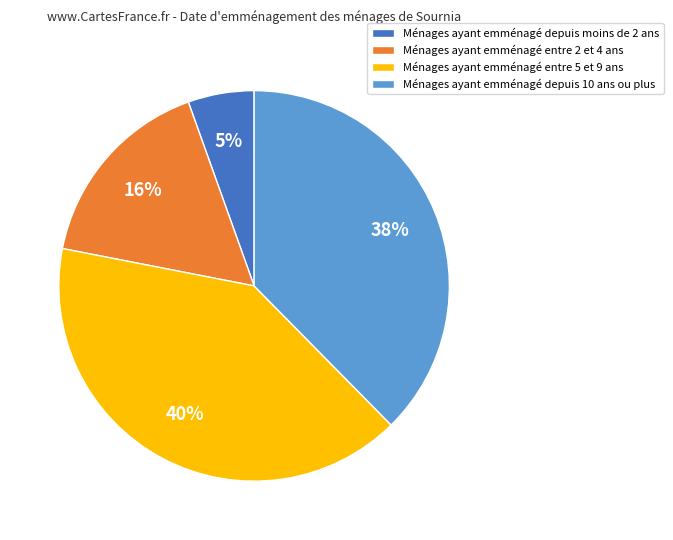

Rank the categories by value from lowest to highest.

Ménages ayant emménagé depuis moins de 2 ans, Ménages ayant emménagé entre 2 et 4 ans, Ménages ayant emménagé depuis 10 ans ou plus, Ménages ayant emménagé entre 5 et 9 ans